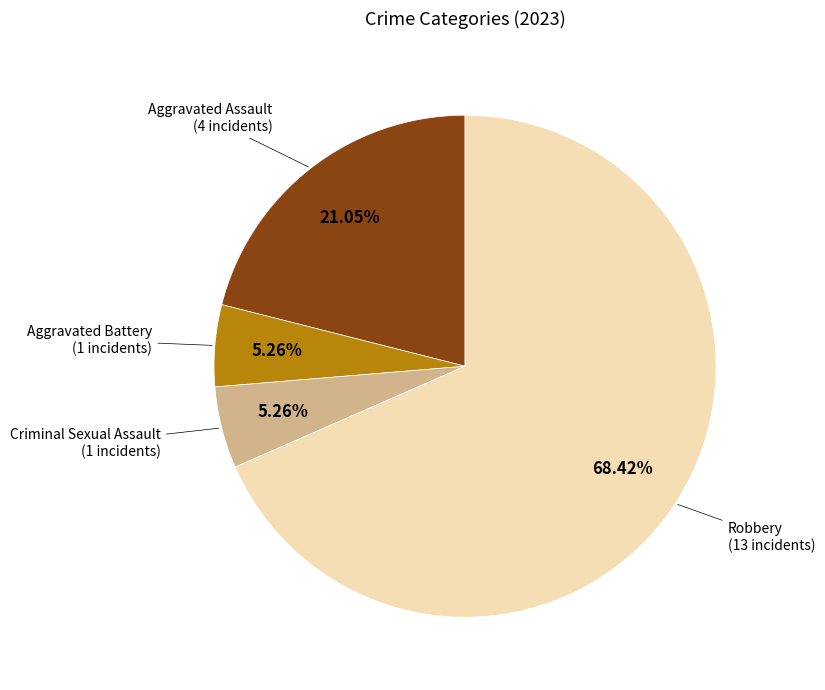

Does any single category account for the majority?

Yes